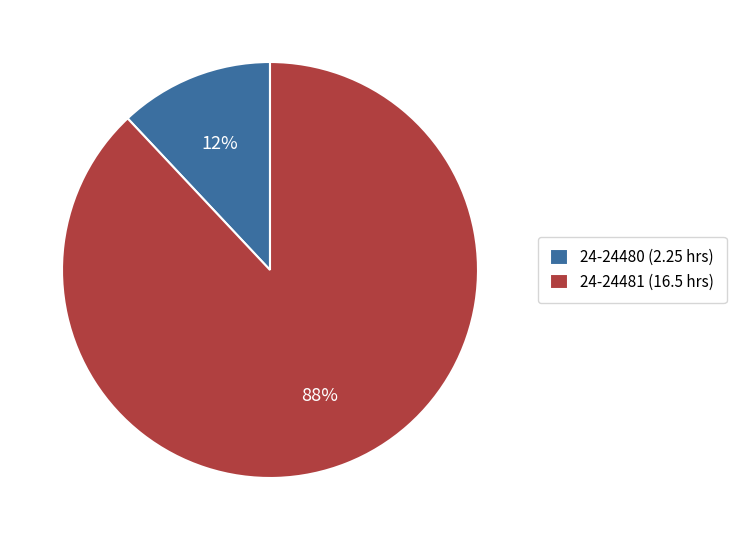

To the nearest percent, what portion does 24-24480 represent?

12%